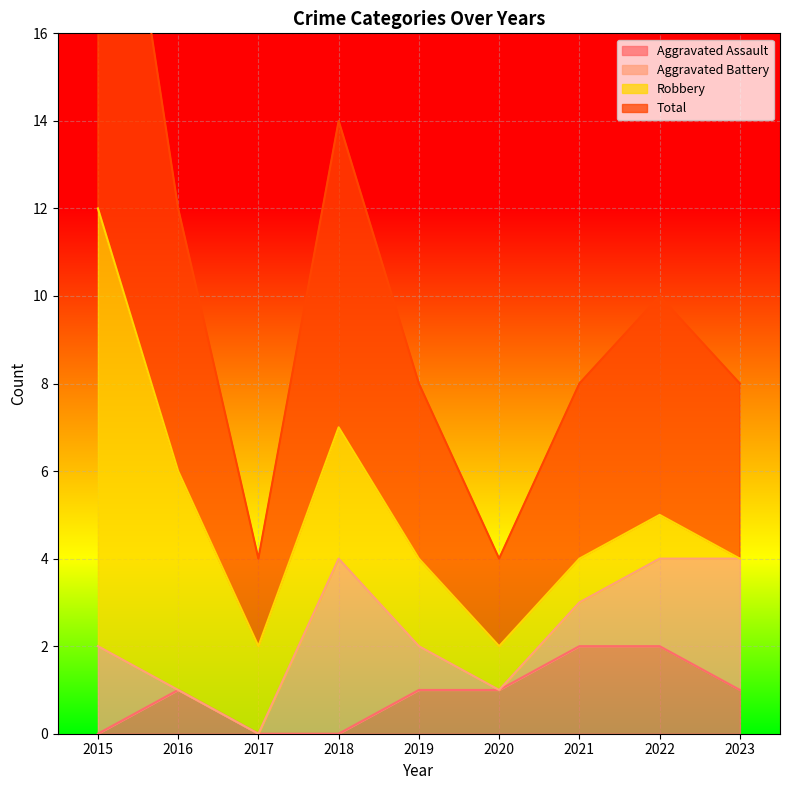

What is the difference between the maximum and minimum values in the Aggravated Assault series?

2